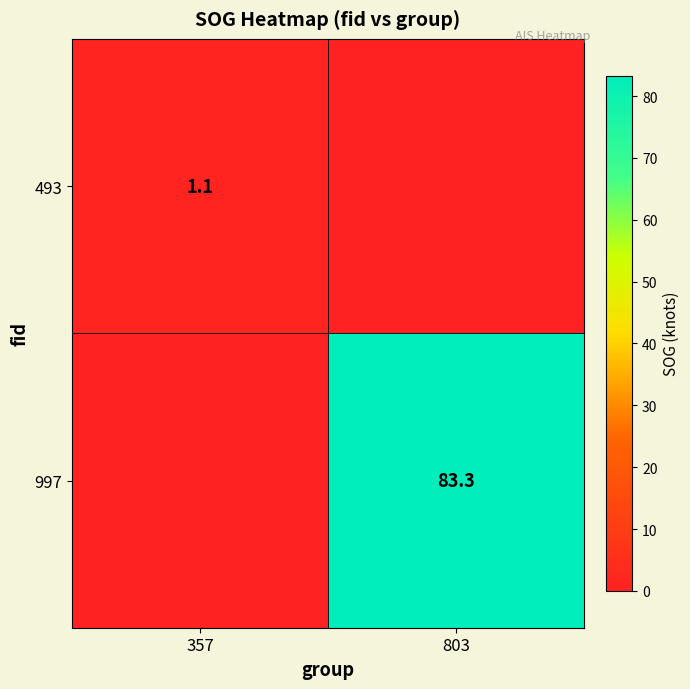

Is it true that 493 equals 1.1 at 357?

True